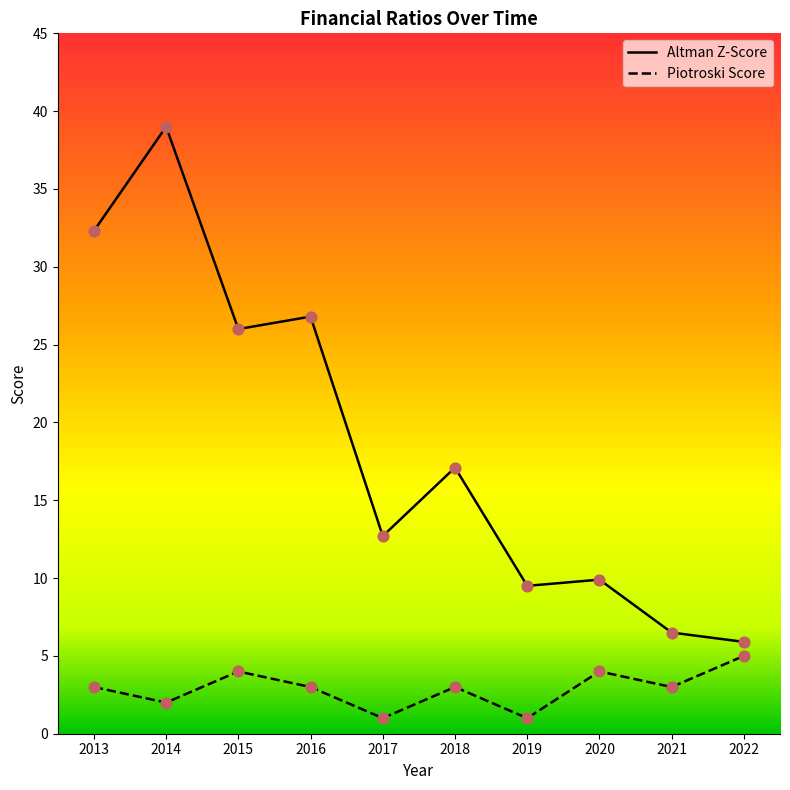

Is the value of Altman Z-Score at 2019 greater than the value of Piotroski Score at 2020?

Yes